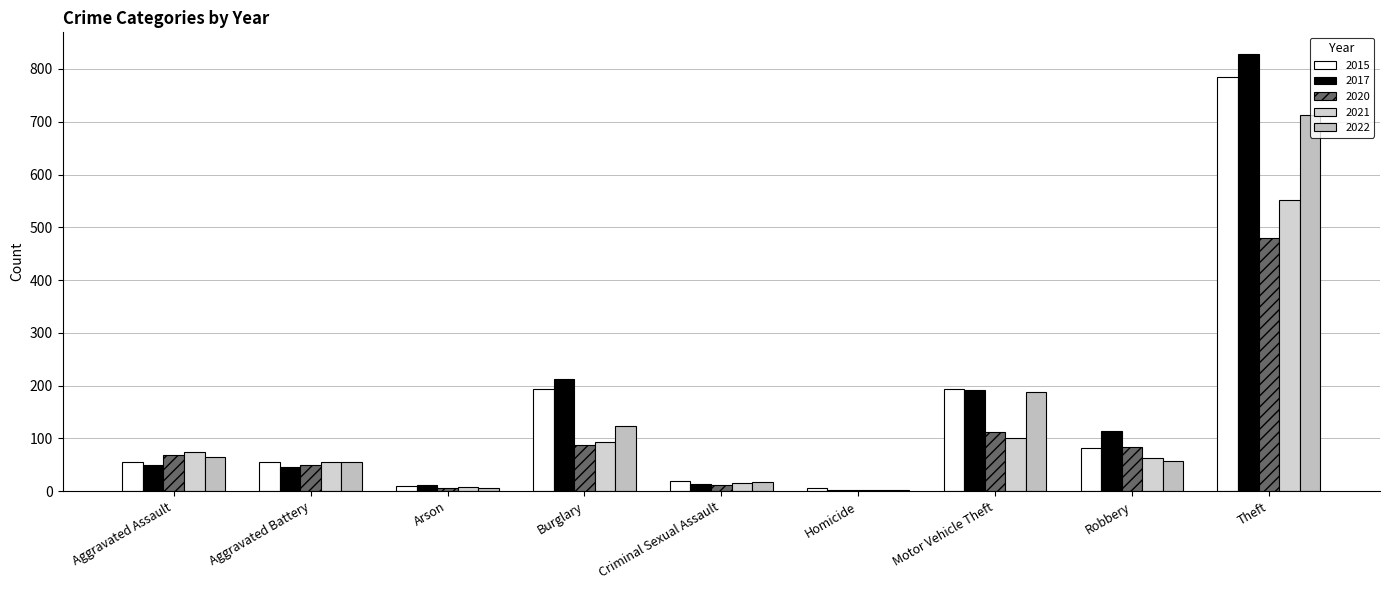

Reading left to right, transcribe all the data shown in this chart.

2015: Aggravated Assault=56	Aggravated Battery=56	Arson=10	Burglary=194	Criminal Sexual Assault=19	Homicide=7	Motor Vehicle Theft=193	Robbery=81	Theft=785
2017: Aggravated Assault=49	Aggravated Battery=45	Arson=11	Burglary=213	Criminal Sexual Assault=13	Homicide=2	Motor Vehicle Theft=191	Robbery=115	Theft=828
2020: Aggravated Assault=69	Aggravated Battery=50	Arson=7	Burglary=88	Criminal Sexual Assault=12	Homicide=2	Motor Vehicle Theft=112	Robbery=83	Theft=479
2021: Aggravated Assault=75	Aggravated Battery=56	Arson=8	Burglary=94	Criminal Sexual Assault=16	Homicide=2	Motor Vehicle Theft=101	Robbery=63	Theft=552
2022: Aggravated Assault=64	Aggravated Battery=56	Arson=7	Burglary=124	Criminal Sexual Assault=17	Homicide=3	Motor Vehicle Theft=188	Robbery=57	Theft=712